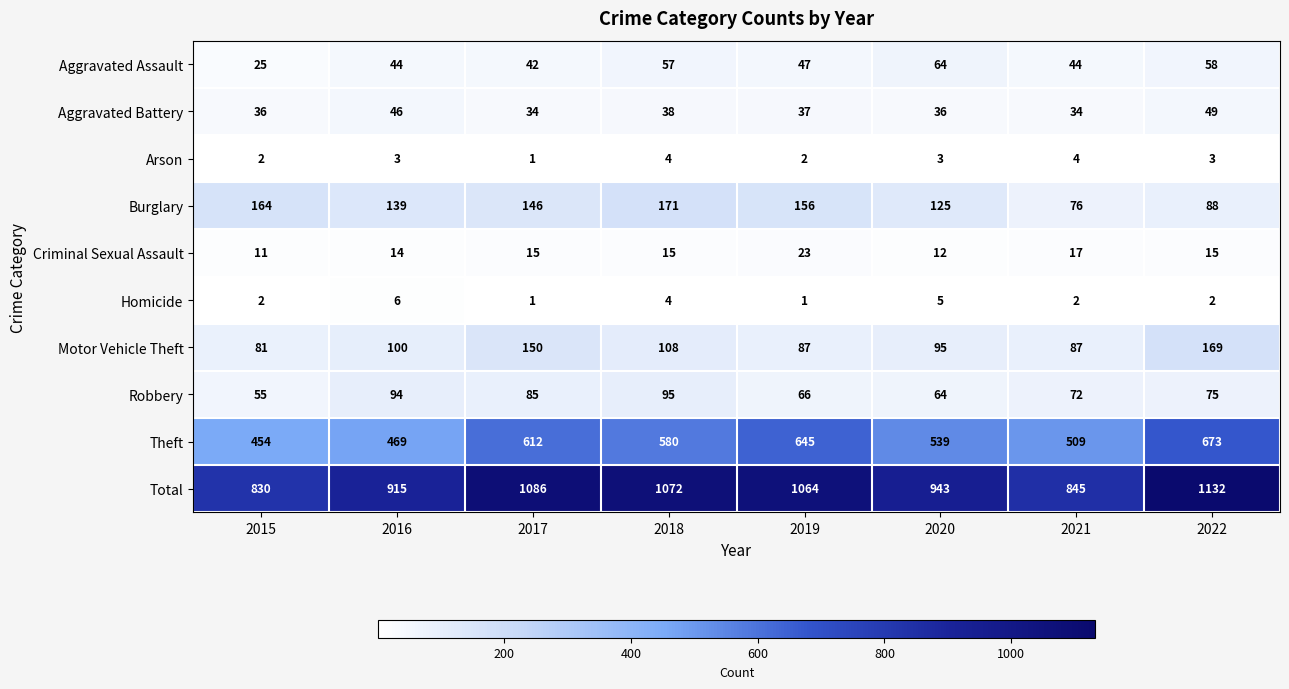

The value of Aggravated Battery at 2020 is 36. True or false?

True